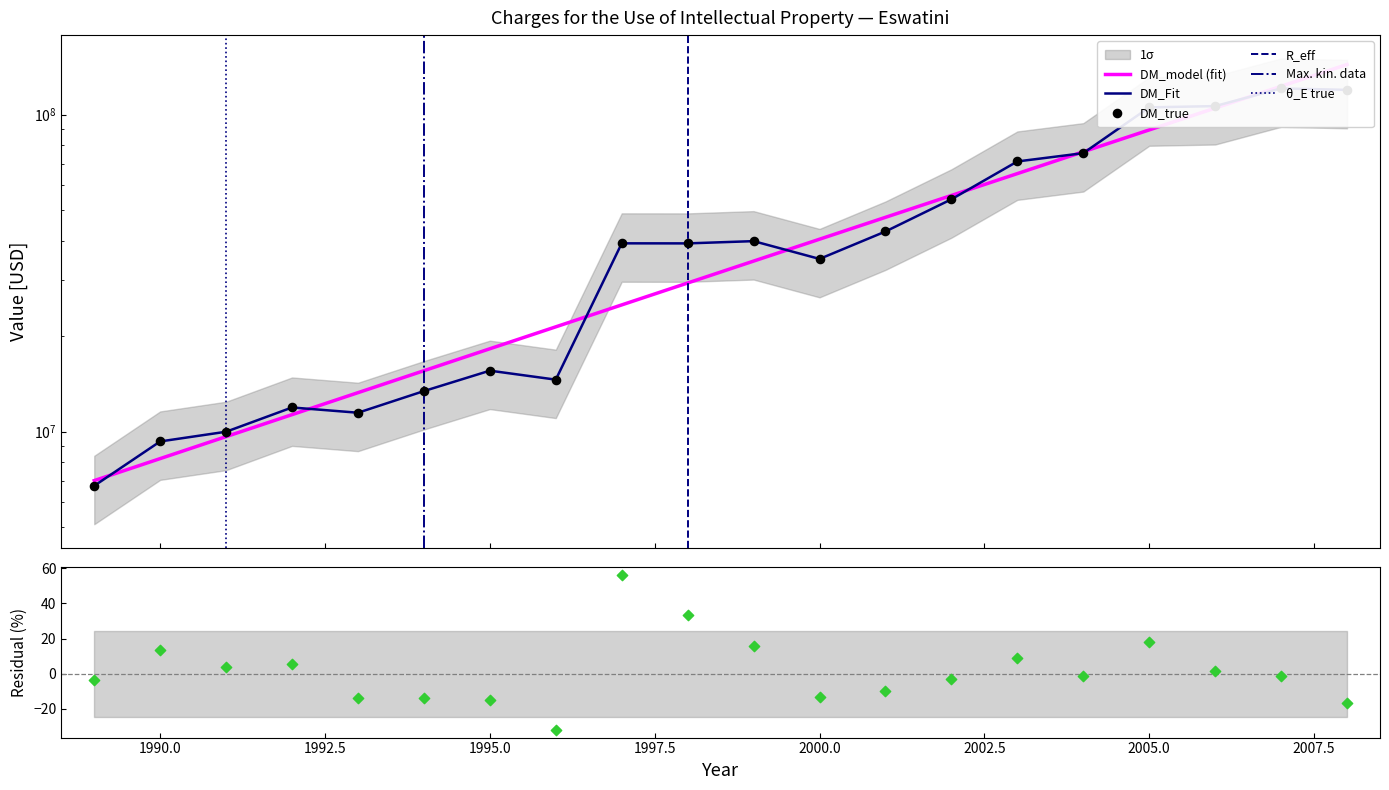

What is the change in value from 1989 to 2001?

+36051527.2